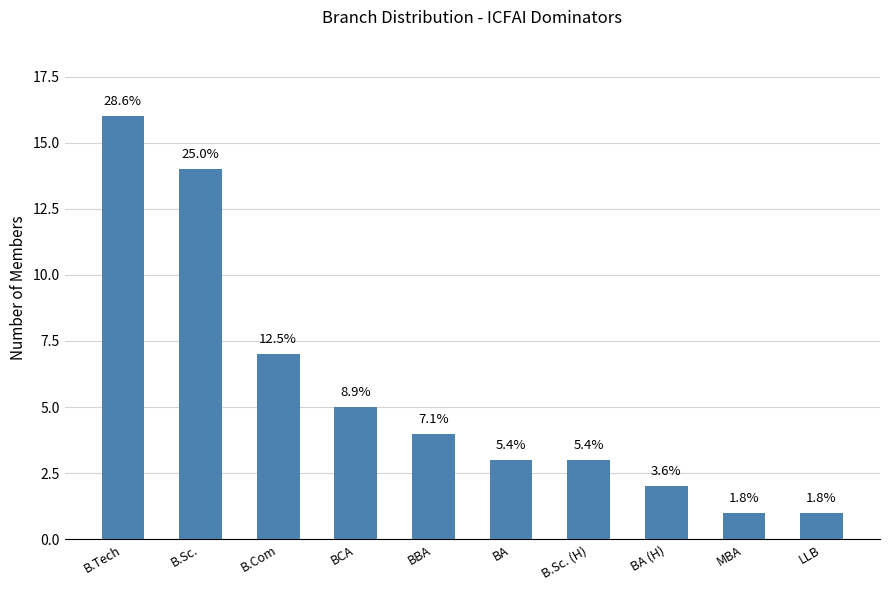

How many bars are there in total?

10